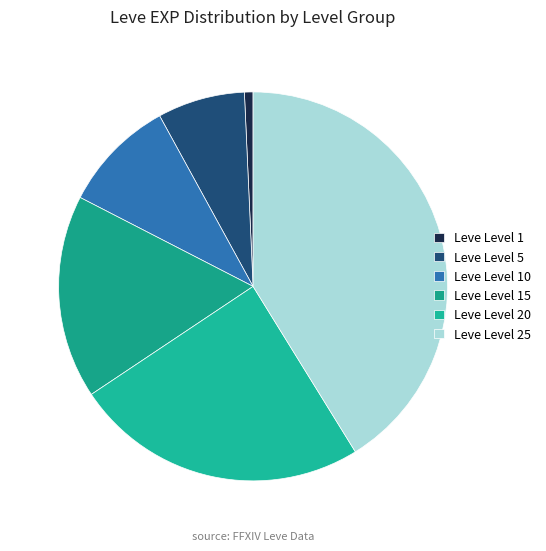

To the nearest percent, what is the difference between the largest and smallest slice percentages?

40%